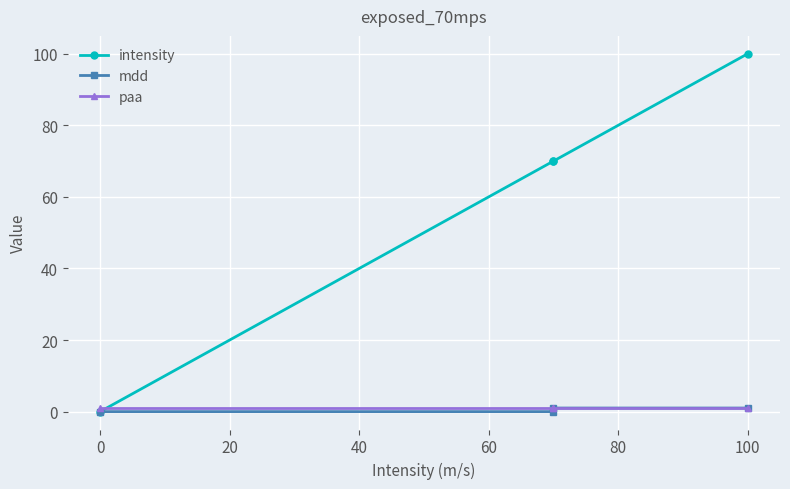

Which series has the largest range (max minus min)?

intensity